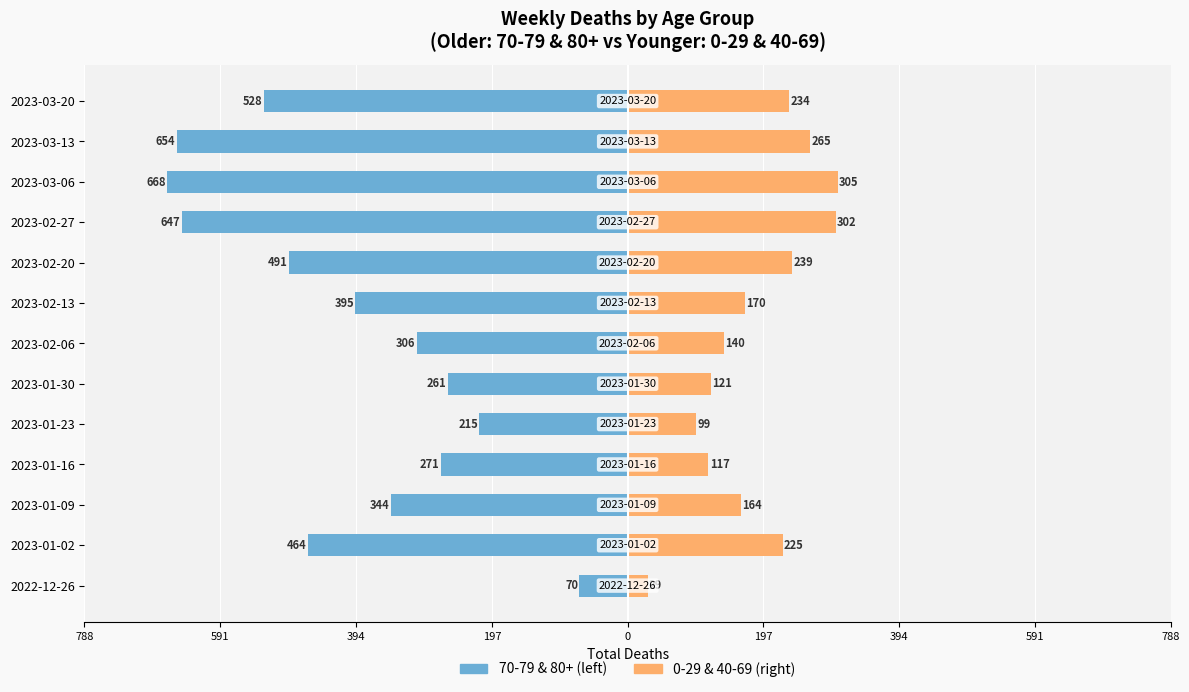

How many groups of bars are there?

13